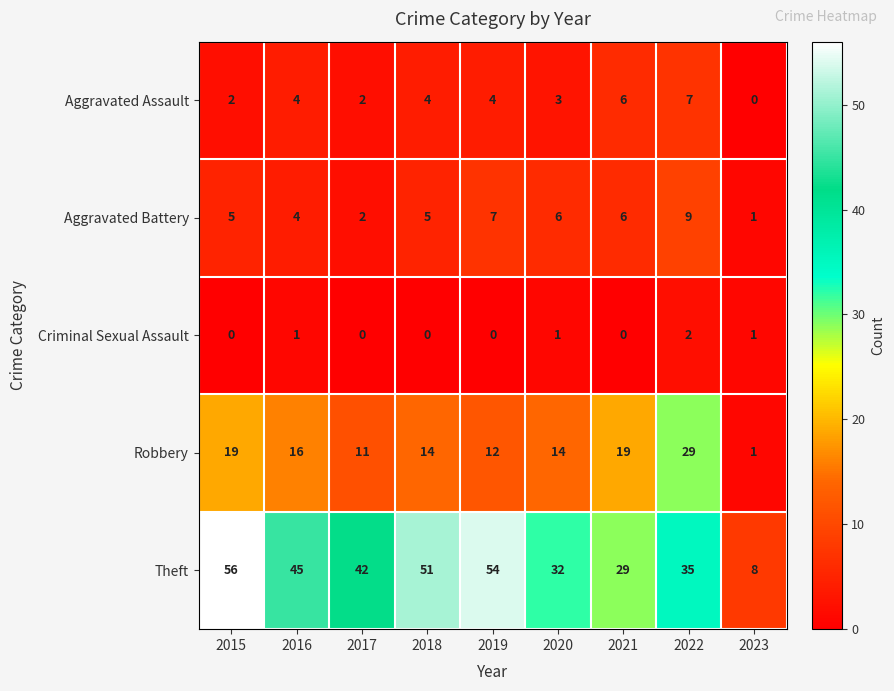

Which series has the largest total across all categories?

Theft